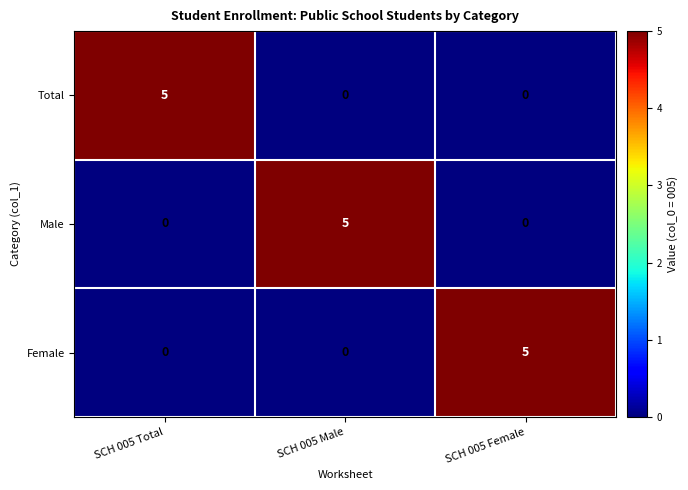

Count the Total values in the range 0 to 5.

3